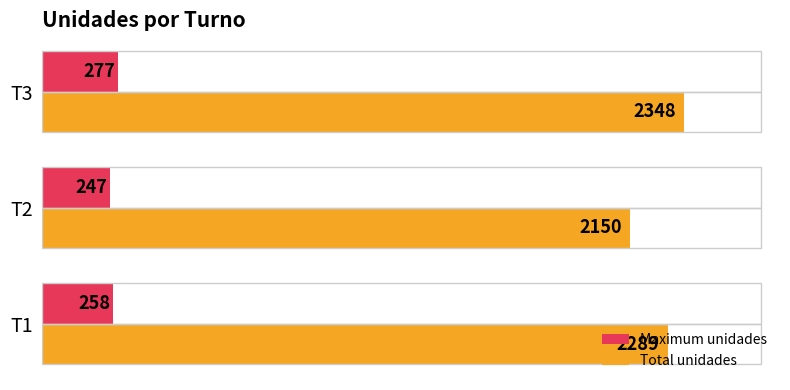

What is the total value across all series at T1?

2547